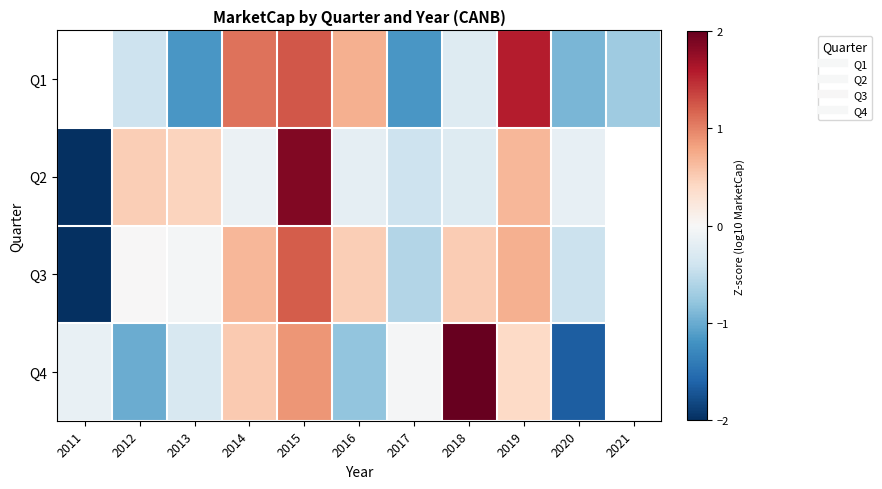

List the series in order of their overall mean, highest first.

Q1, Q2, Q3, Q4